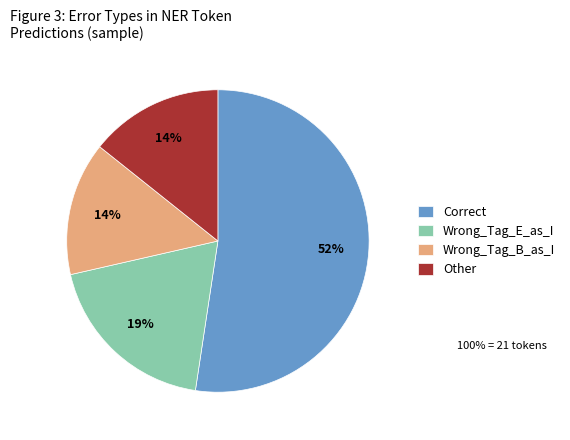

What is the ratio of the value at Wrong_Tag_B_as_I to the value at Correct?

0.3